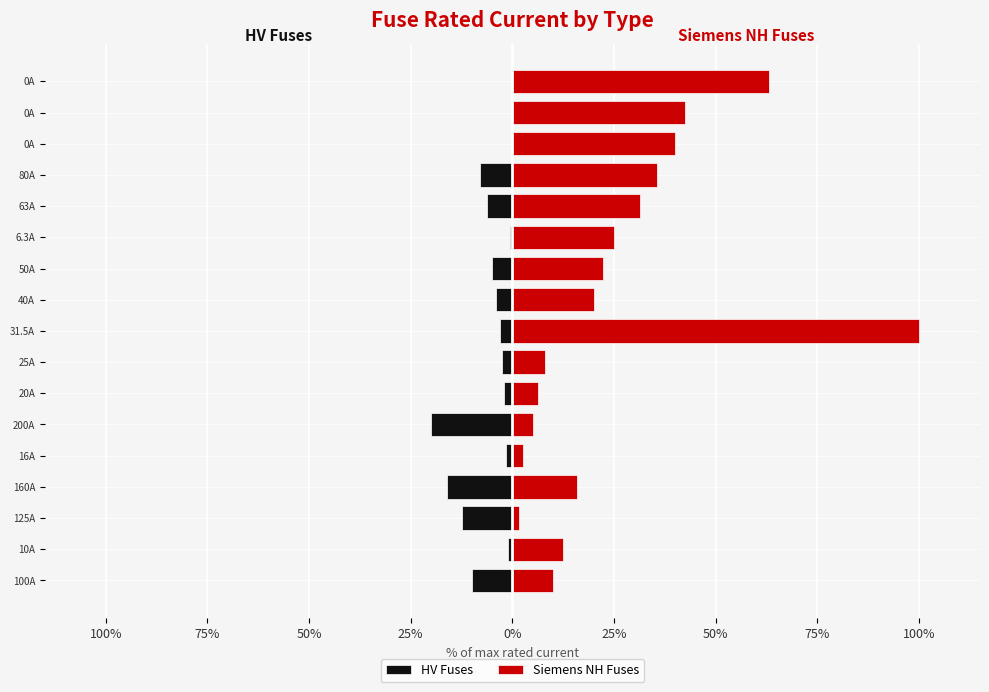

Rank the series by their average value, from lowest to highest.

HV Fuses, Siemens NH Fuses